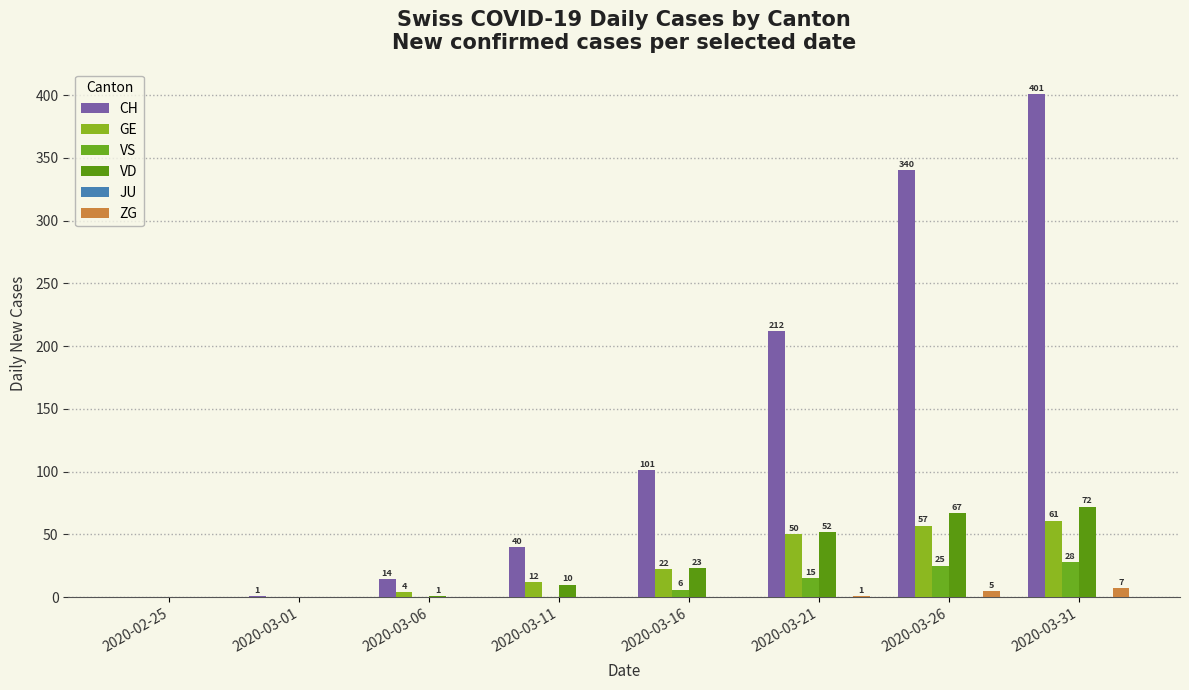

What is the label of the 3rd bar from the left?

2020-03-06